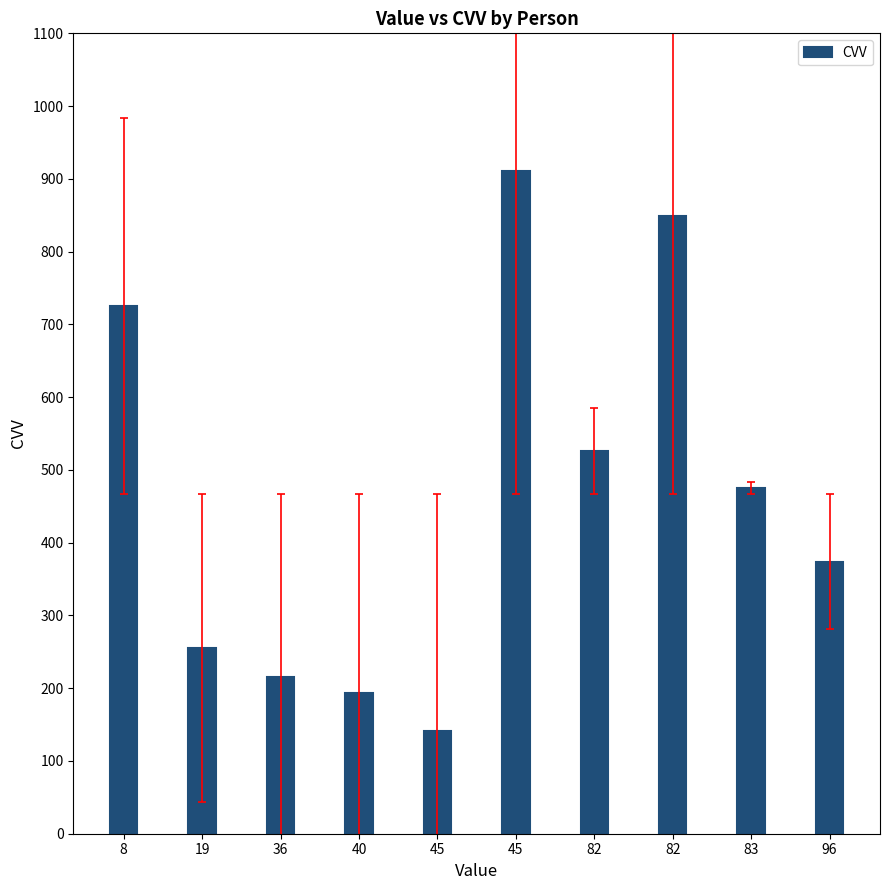

What is the change in value from 82 to 83?

-51